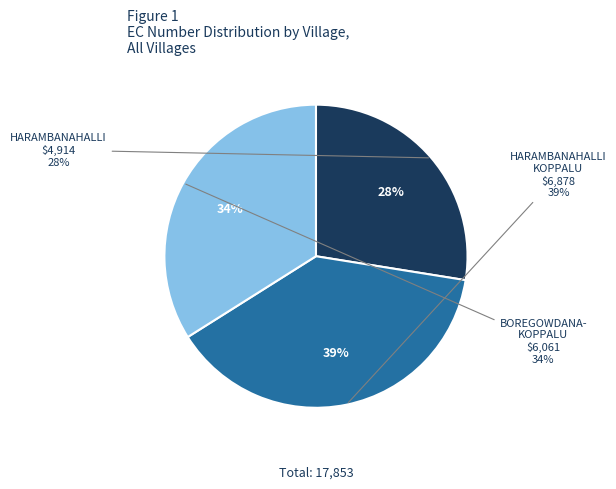

Does any single category account for the majority?

No